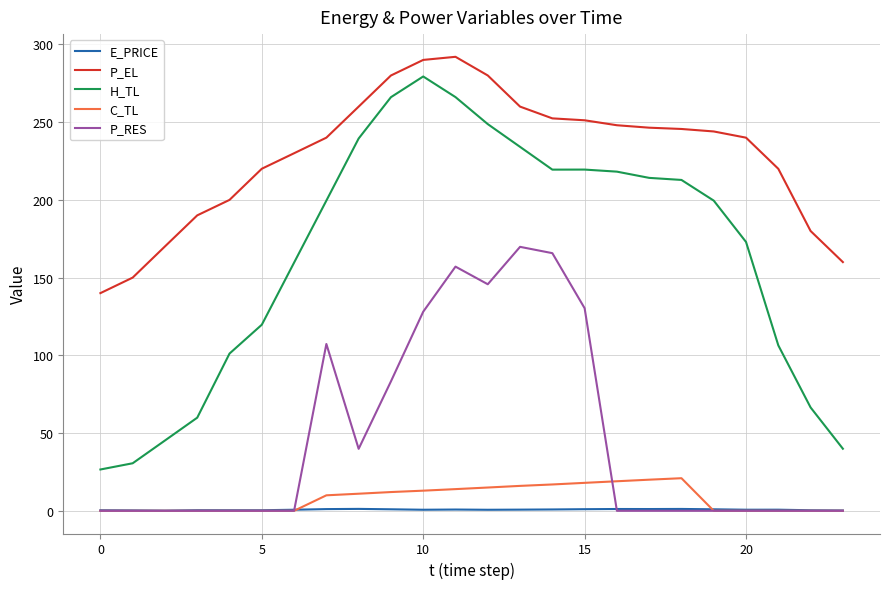

Which series has the largest range (max minus min)?

H_TL